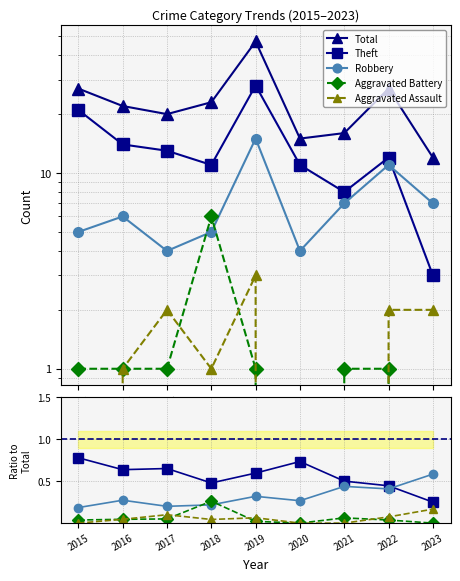

What is the difference between the maximum and minimum values in the Total series?

35.0